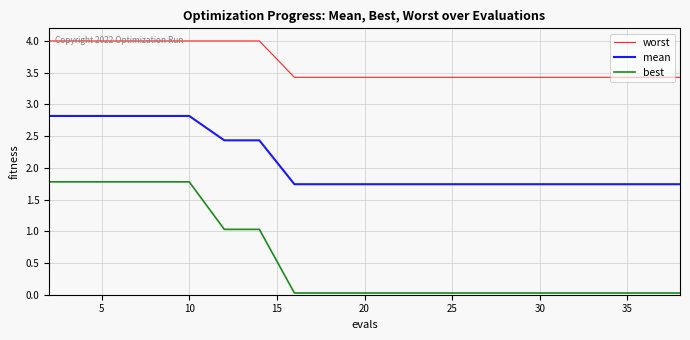

What is the difference between the maximum and minimum values in the worst series?

0.6